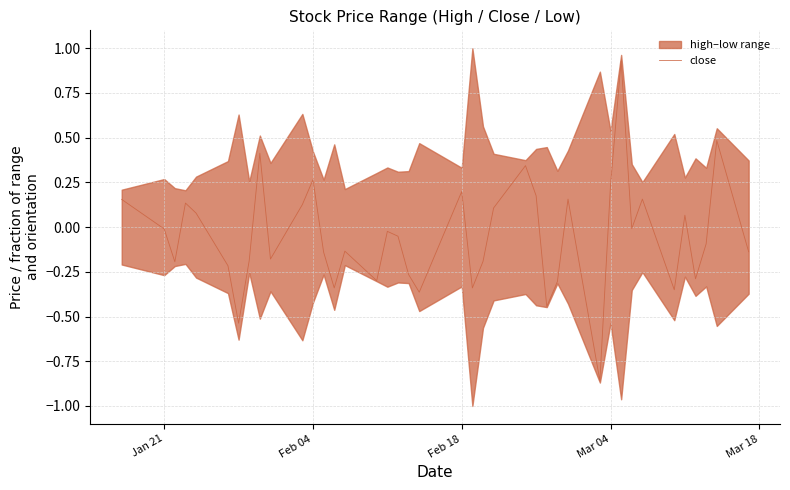

The close series shows 0.4 at Feb 18. True or false?

False